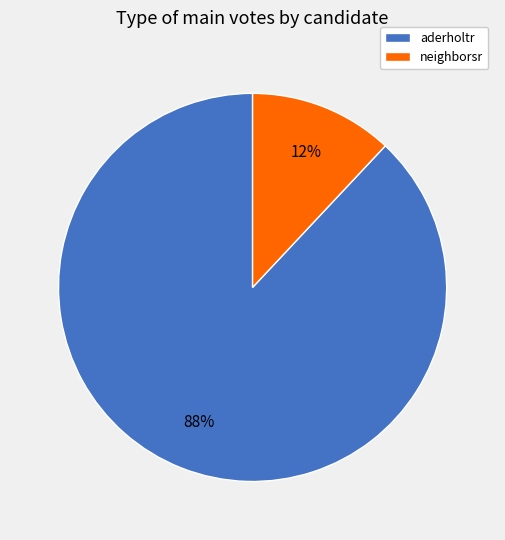

What is the ratio of the value at aderholtr to the value at neighborsr?

7.3